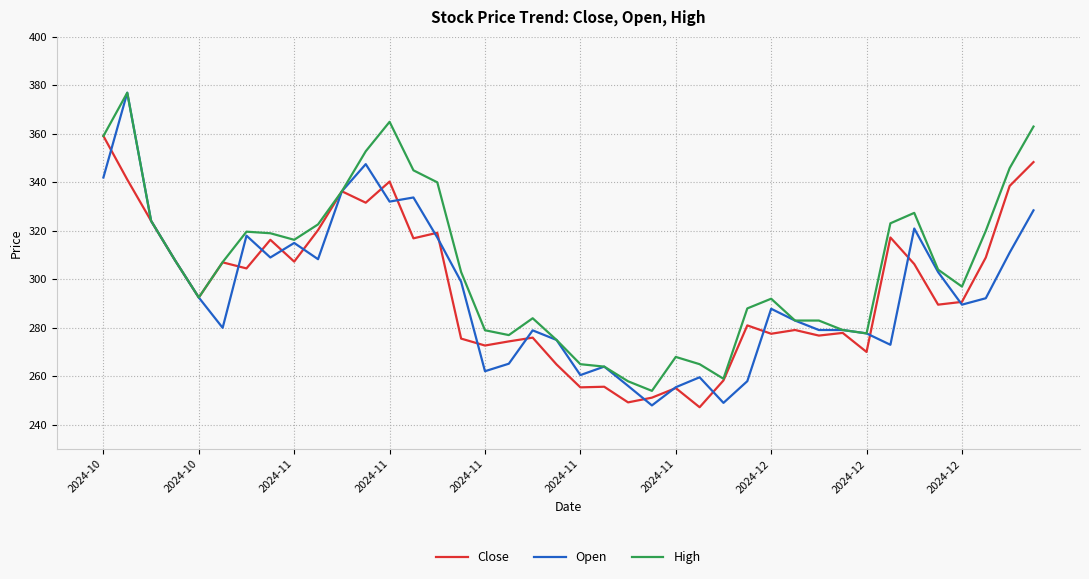

Which series has the largest total across all categories?

High